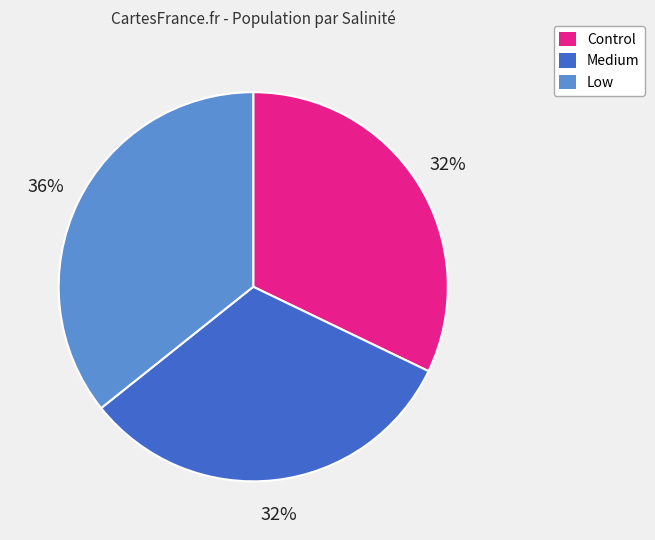

To the nearest percent, what portion does Control represent?

32%